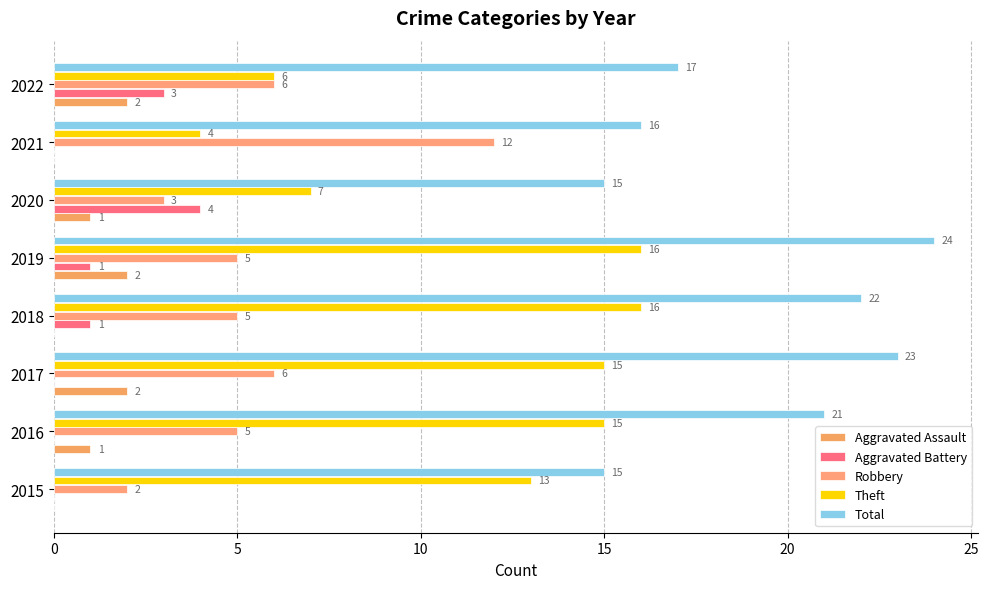

How many Total values are between 16 and 23?

5